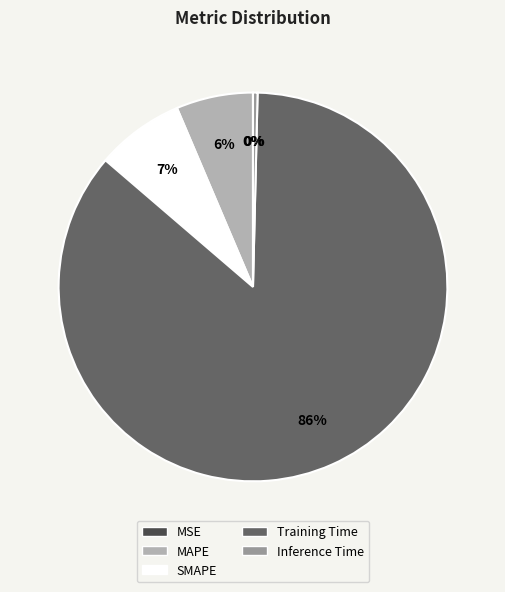

To the nearest percent, what percentage of the pie is SMAPE?

7%